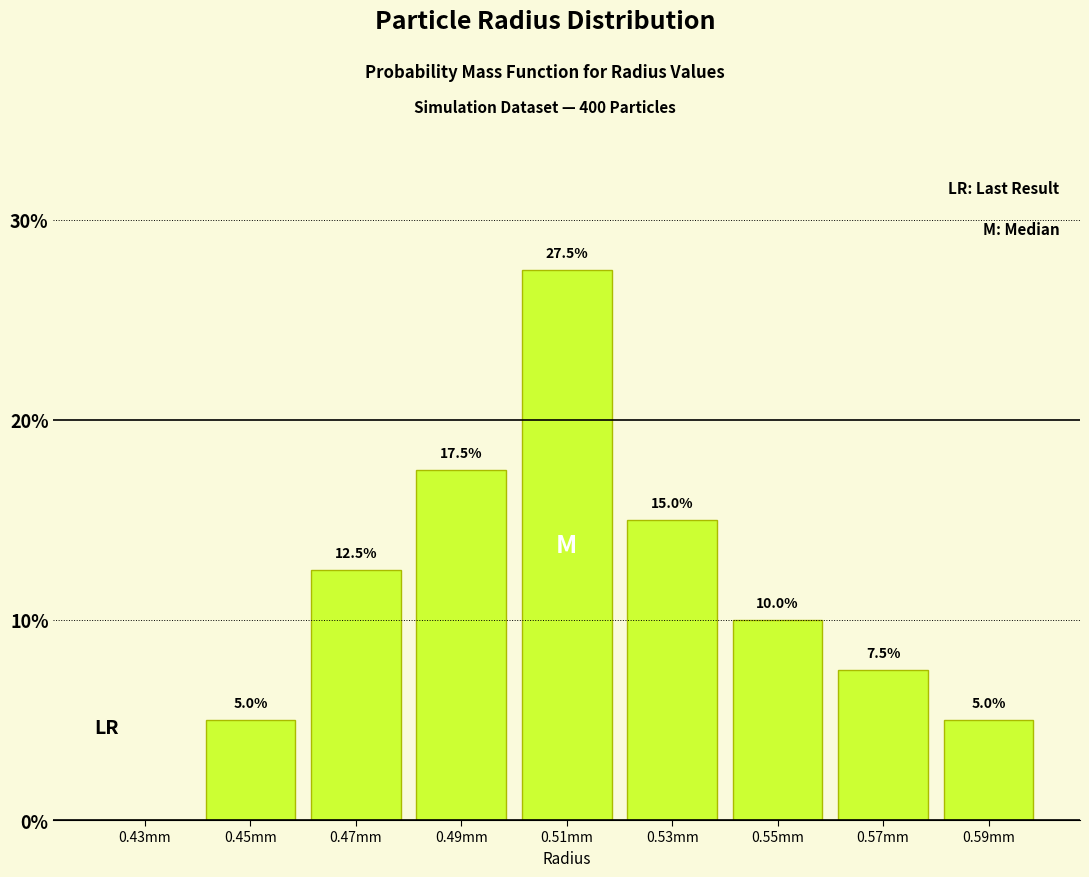

Reading right to left, what are all the values shown in this chart?

0.59mm=5.0	0.57mm=7.5	0.55mm=10.0	0.53mm=15.0	0.51mm=27.5	0.49mm=17.5	0.47mm=12.5	0.45mm=5.0	0.43mm=0.0